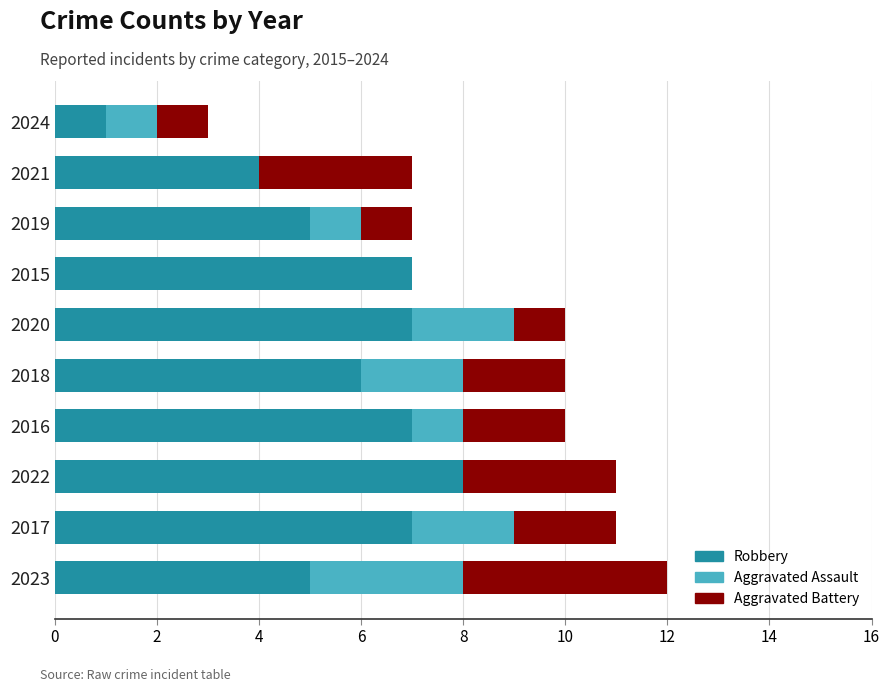

What is the sum of all Robbery values?

57